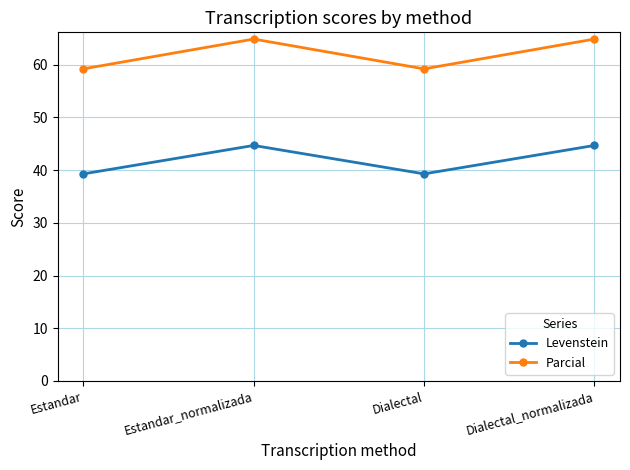

At which label does Parcial first exceed 64?

Estandar_normalizada